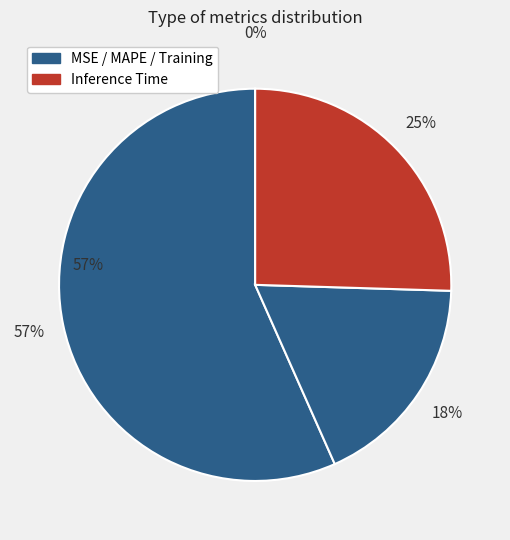

Rank the categories by value from lowest to highest.

MSE, Training Time, Inference Time, MAPE